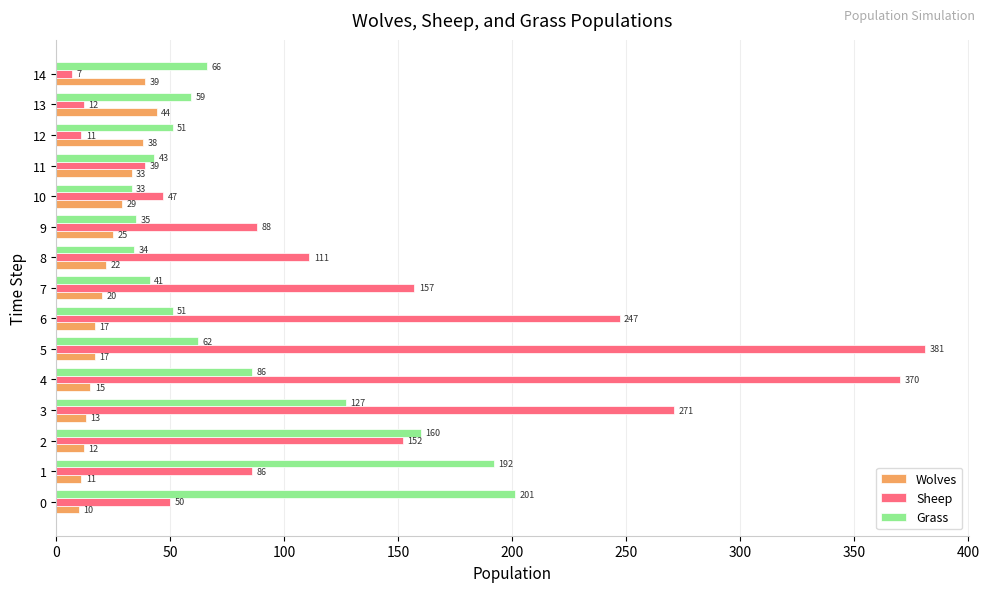

Is it true that Wolves equals 39 at 14?

True